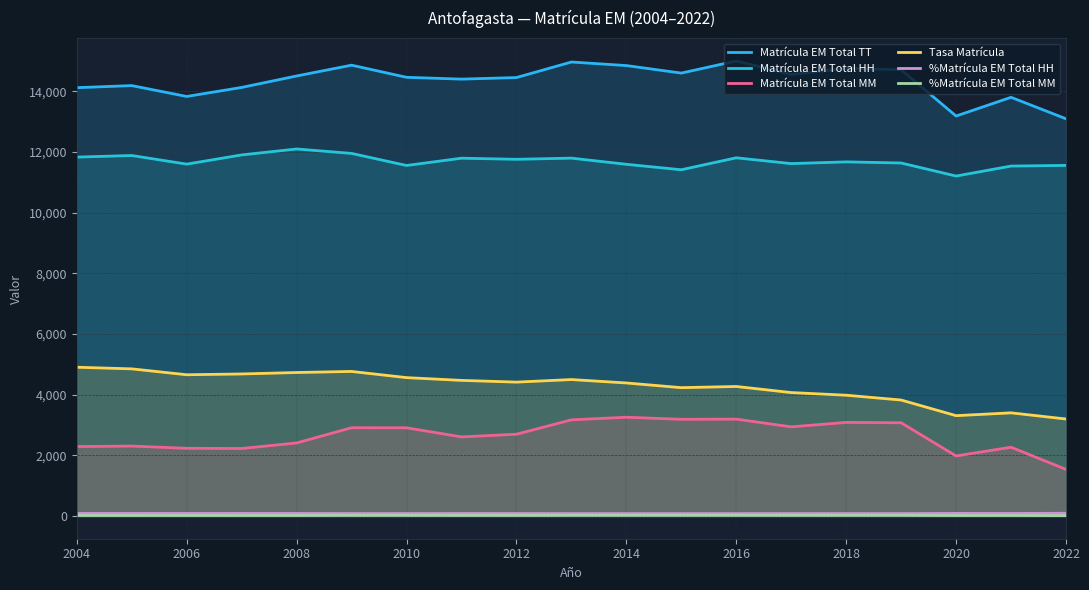

How many data points in %Matrícula EM Total HH are above 81?

10